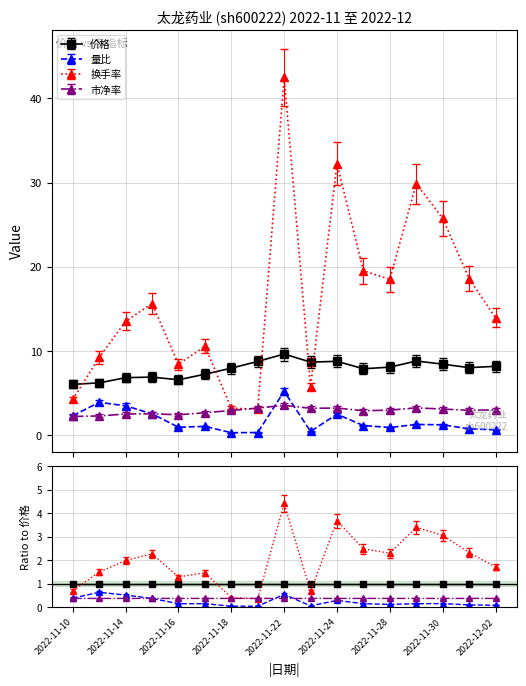

The value of 价格 at 2022-11-17 is 4.2. True or false?

False